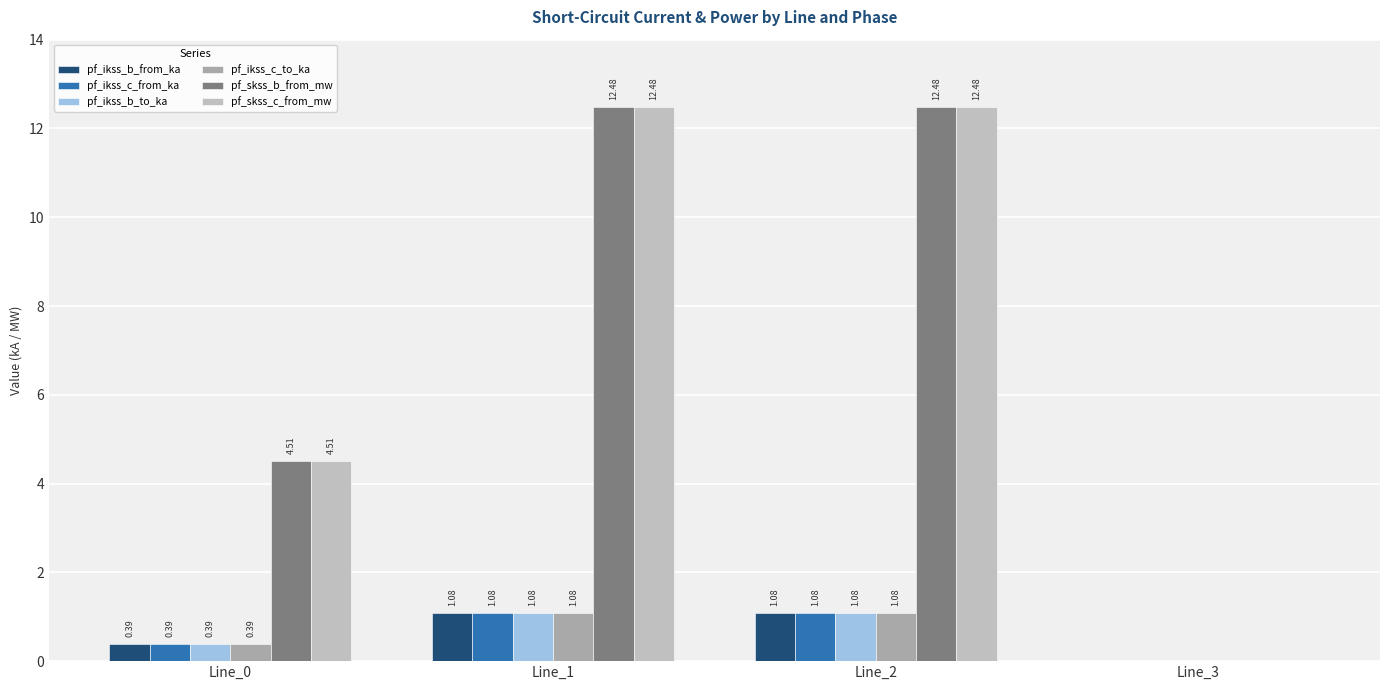

Is it true that pf_ikss_c_to_ka equals -0.5 at Line_3?

False